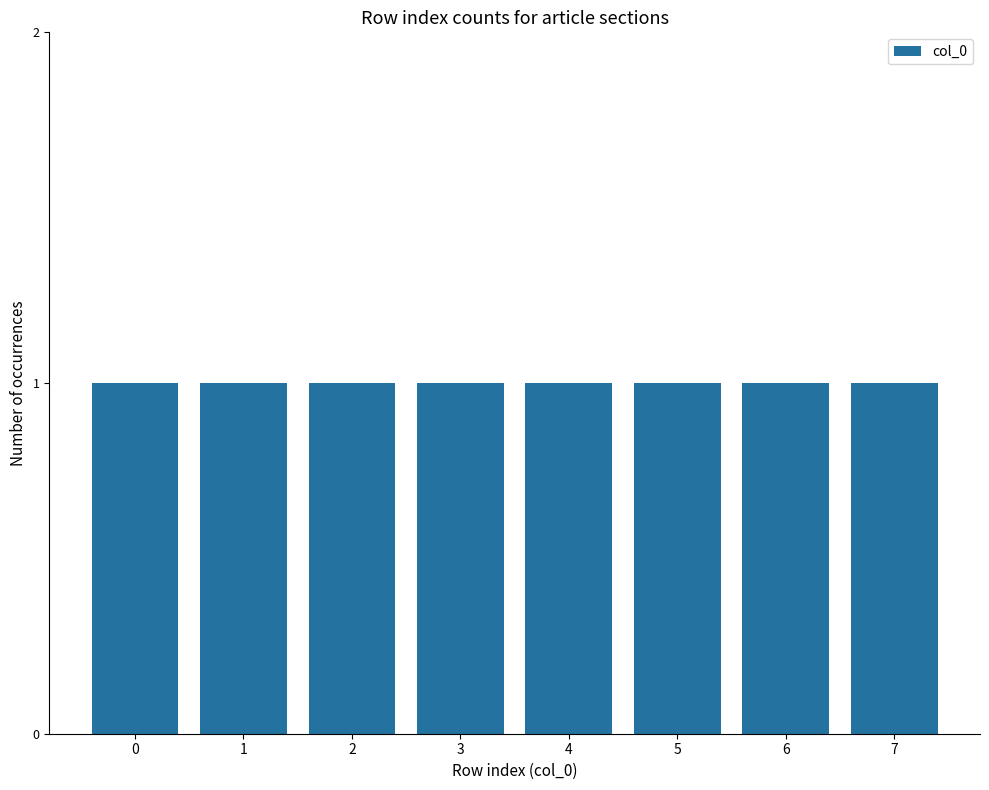

At which label is the value closest to 3?

3